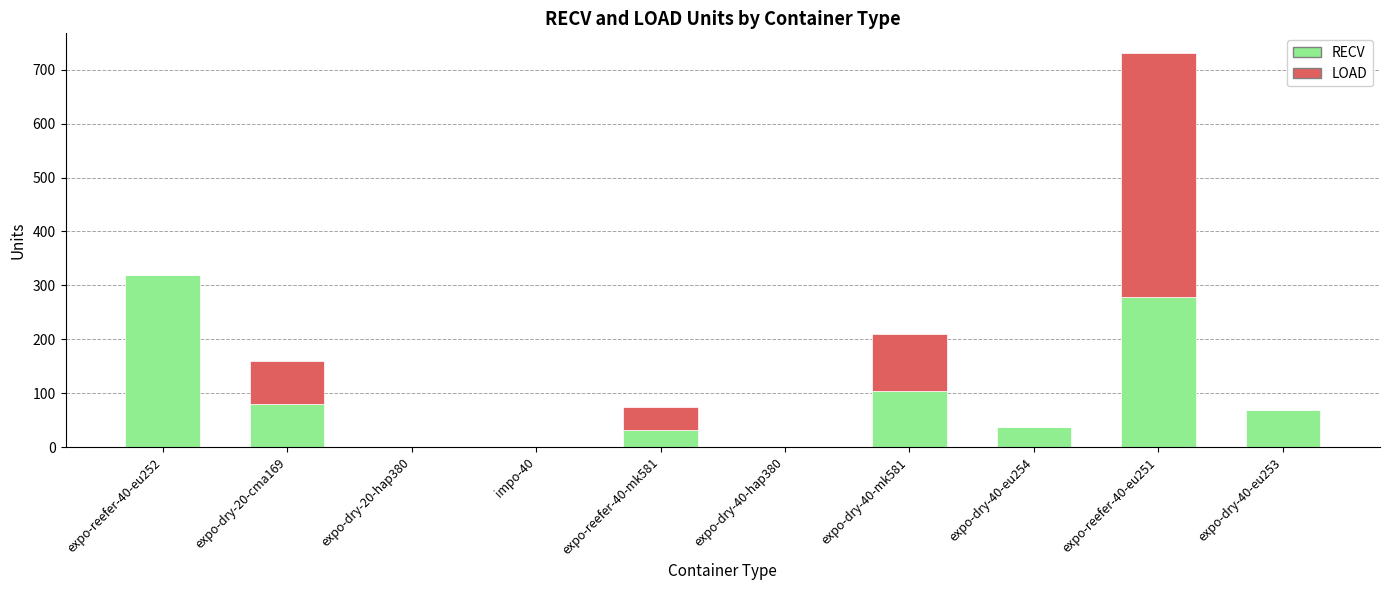

How many data points does each series have?

10